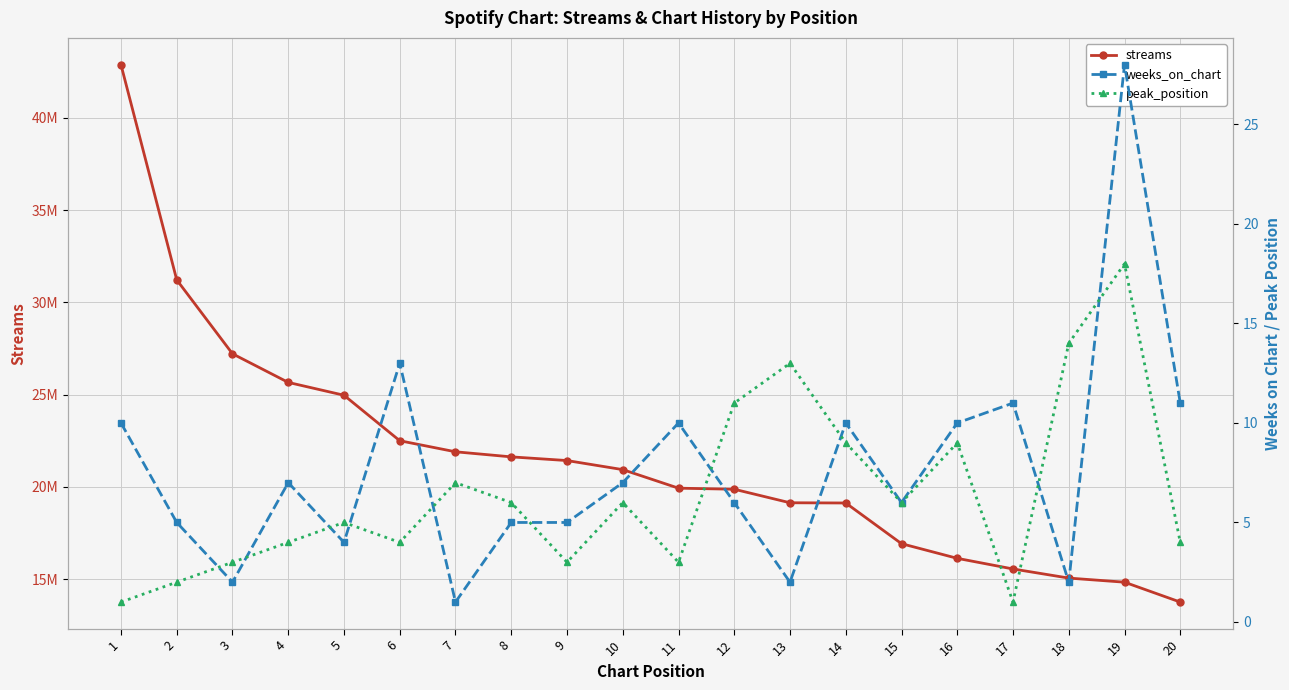

Does the chart have visible grid lines?

Yes